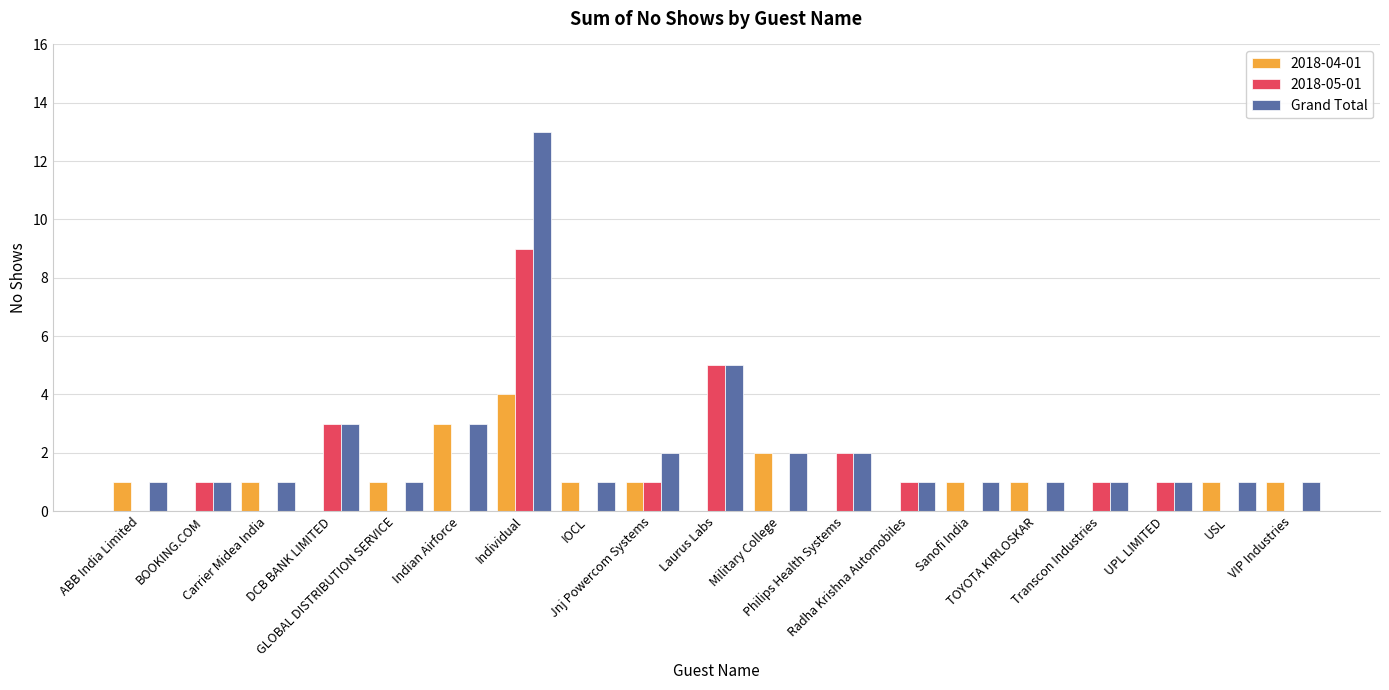

Which series has the largest total across all categories?

Grand Total